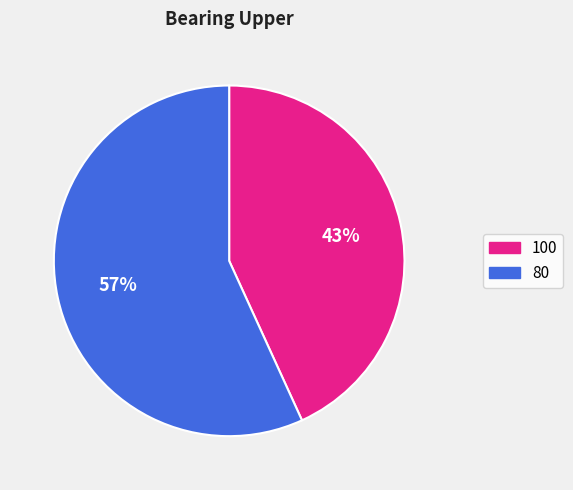

How many slices are in this pie chart?

2